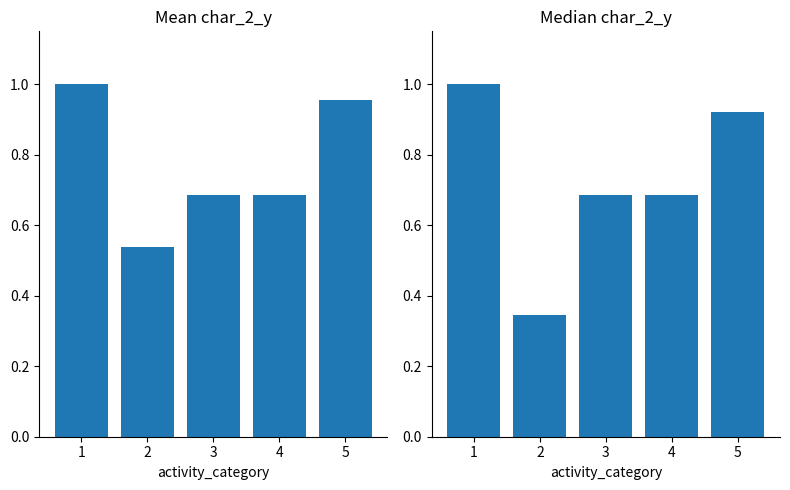

Which series has the largest total across all categories?

Mean char_2_y